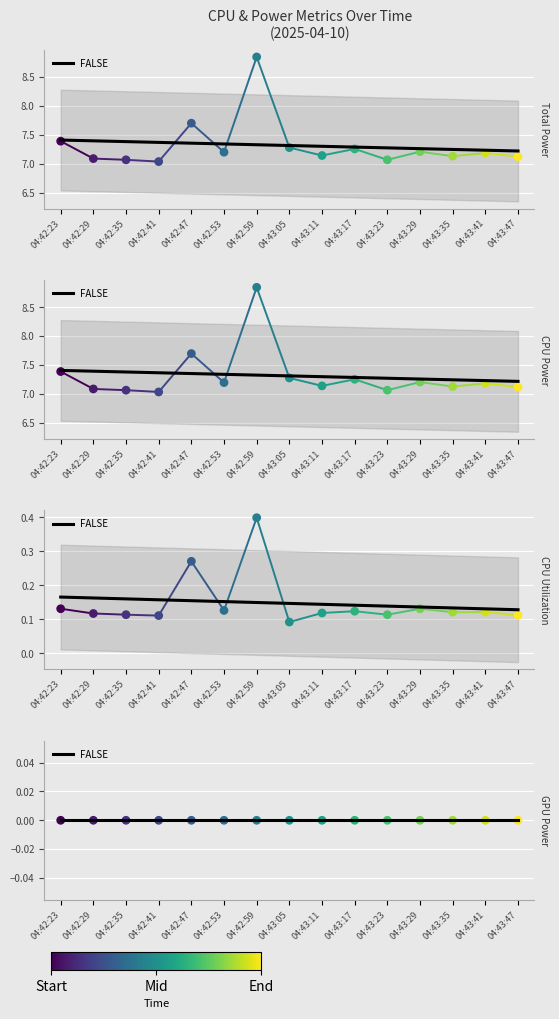

Is the value of CPU Utilization at 04:43:29 greater than the value of CPU Power at 04:43:05?

No